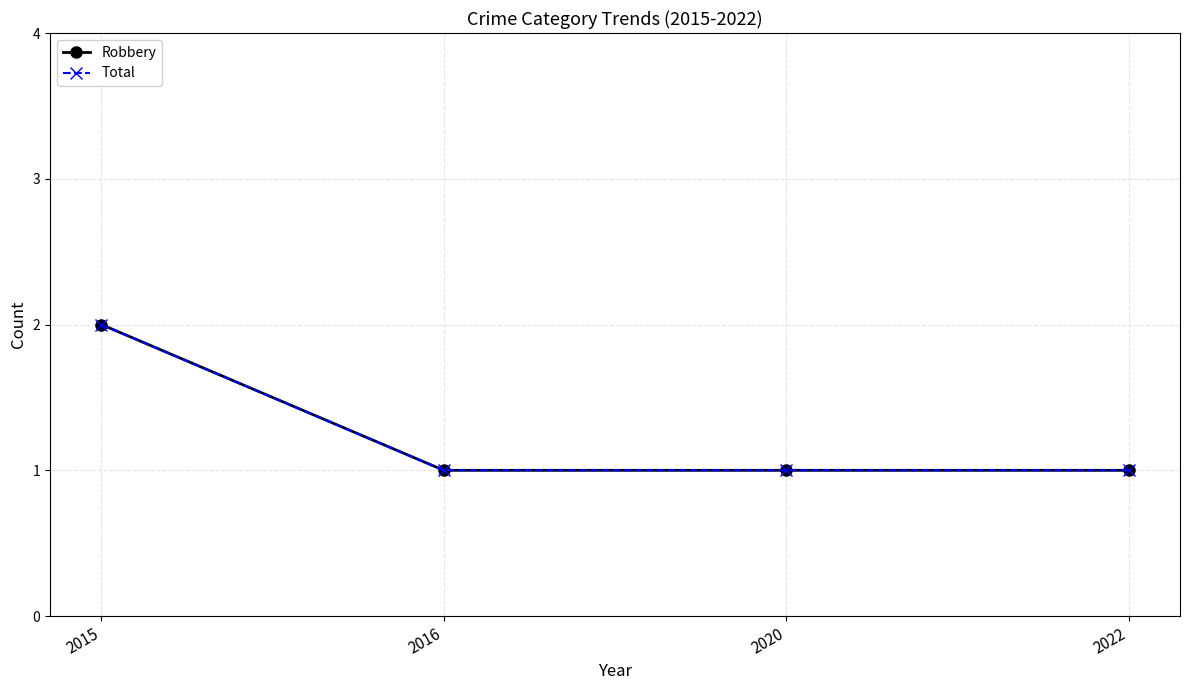

True or false: Robbery and Total cross at least once.

False